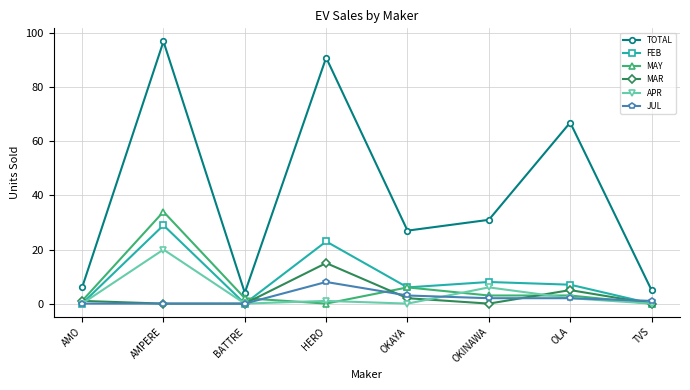

At which category does APR reach its first local peak?

AMPERE